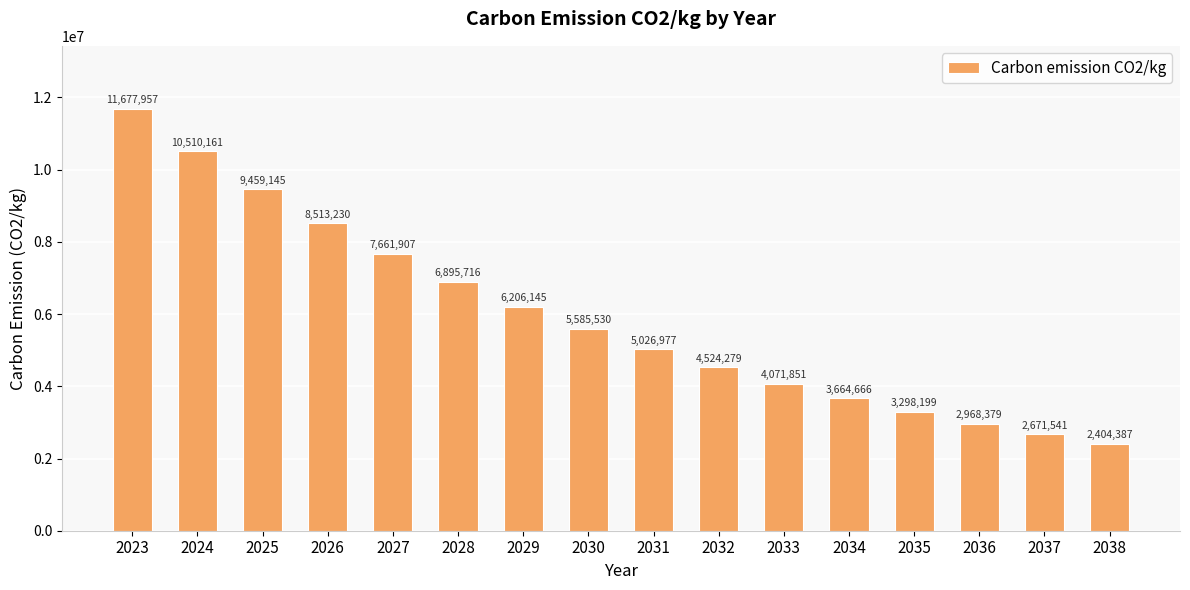

At which category does the chart reach its minimum across all series?

2038